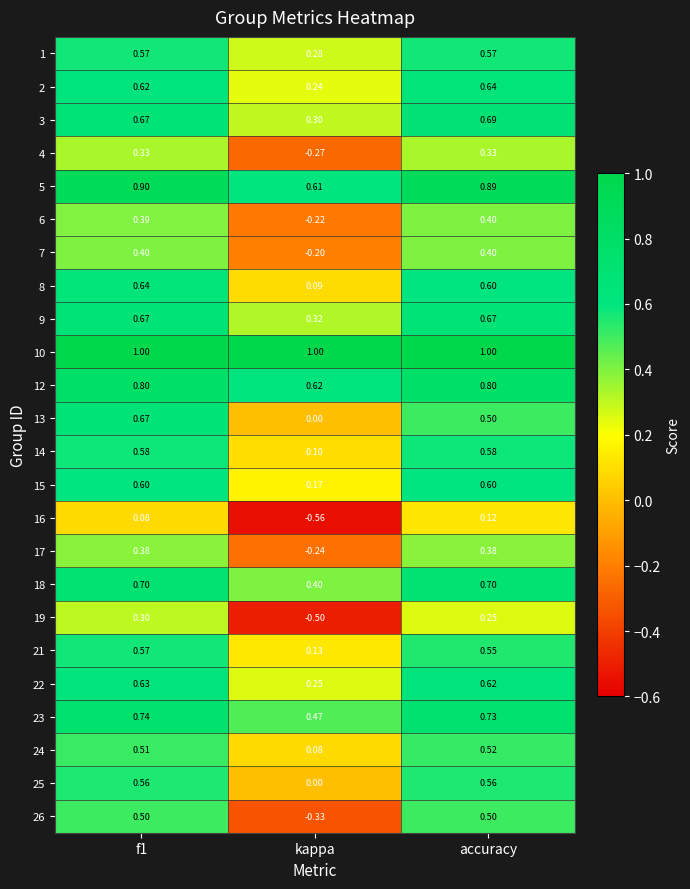

At which label is 5 closest to 0?

kappa